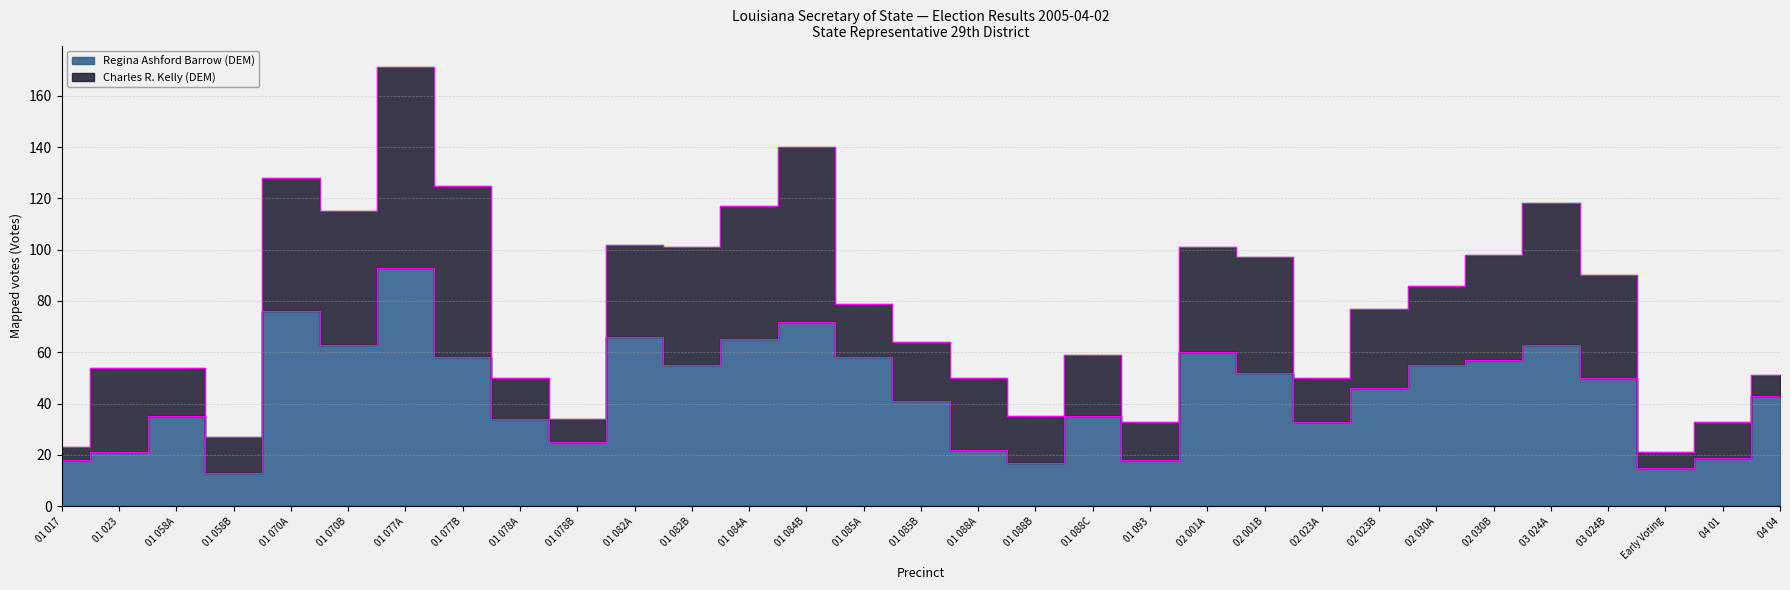

List the labels in order of value, largest first.

01 077A, 01 070A, 01 084B, 01 082A, 01 084A, 01 070B, 03 024A, 02 001A, 01 077B, 01 085A, 02 030B, 01 082B, 02 030A, 02 001B, 03 024B, 02 023B, 04 04, 01 085B, 01 058A, 01 088C, 01 078A, 02 023A, 01 078B, 01 088A, 01 023, 04 01, 01 017, 01 093, 01 088B, Early Voting, 01 058B